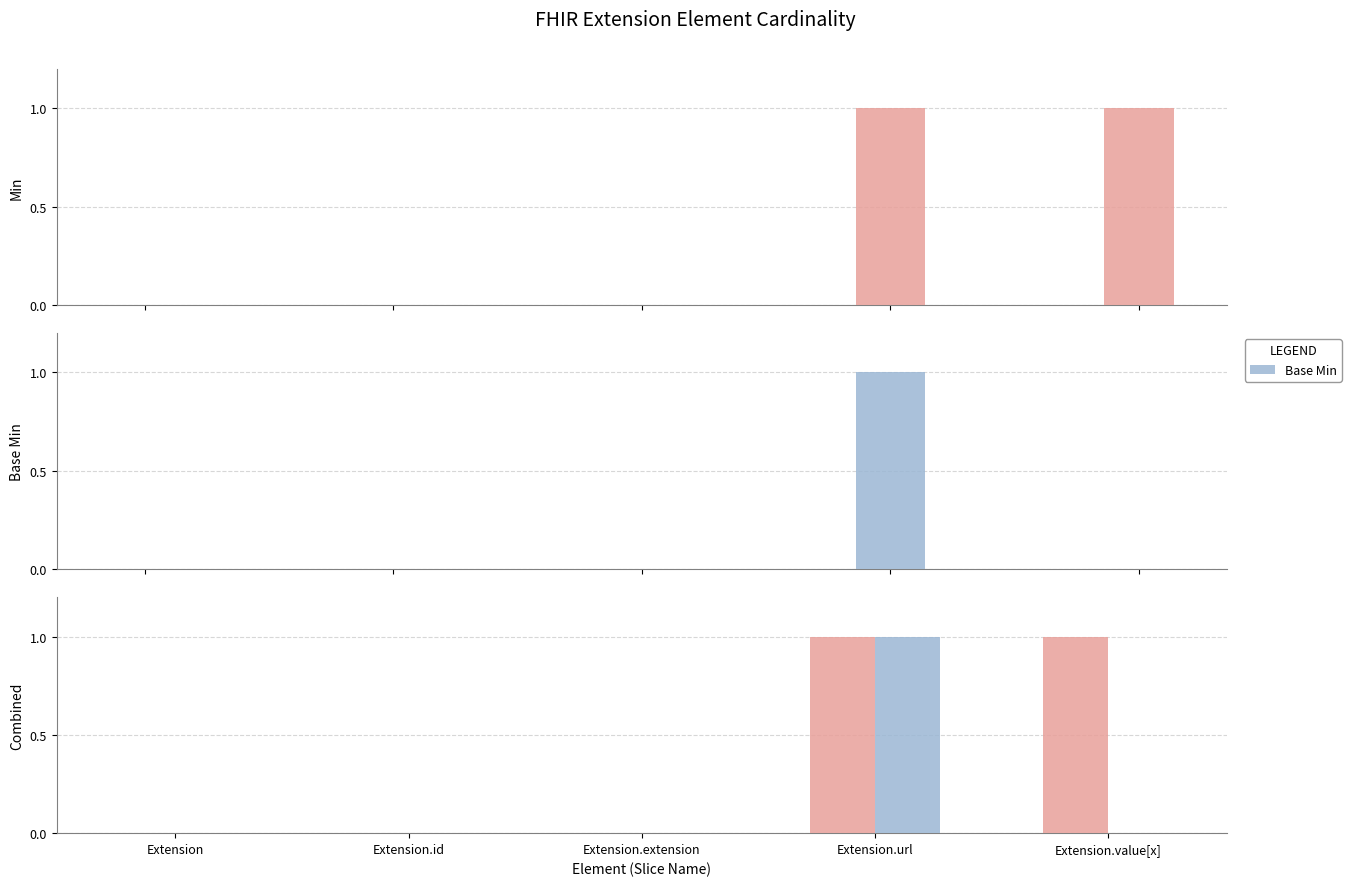

What are all the series names shown in the legend?

Min, Base Min